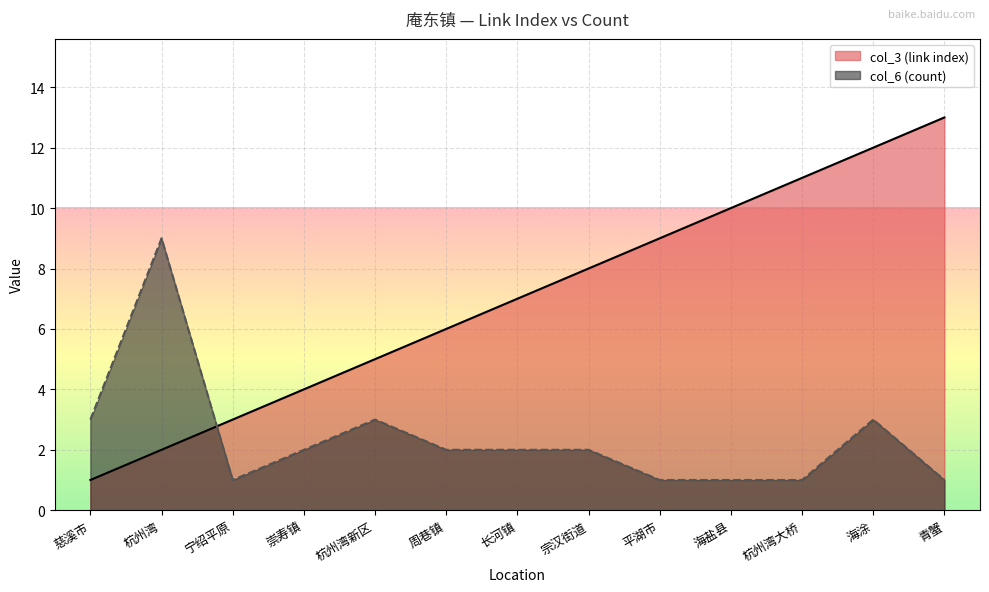

True or false: col_6 (count) and col_3 (link index) intersect in this chart.

True